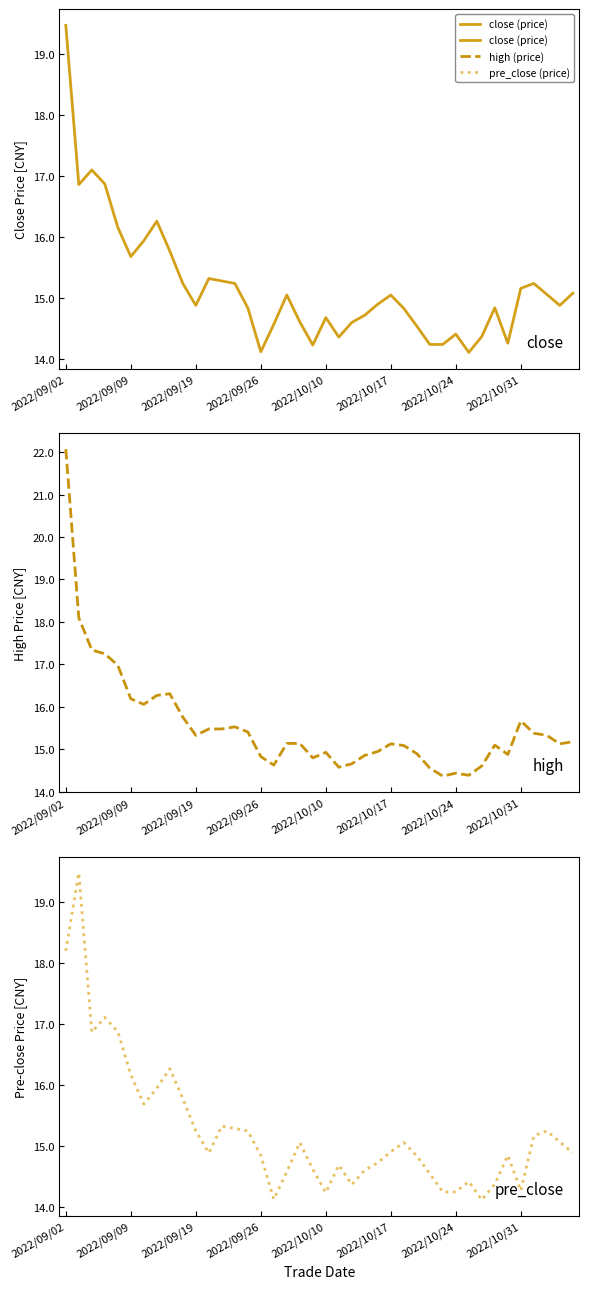

What is the difference between the highest and lowest values at 27?

0.4